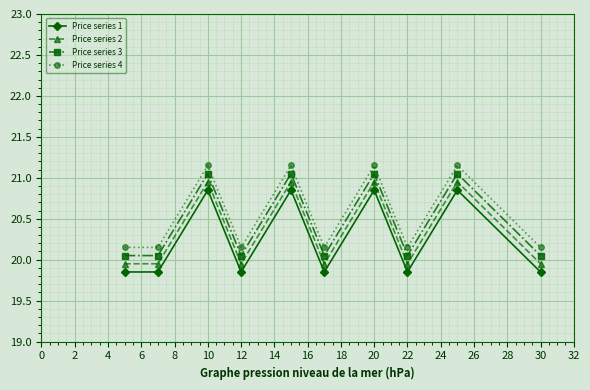

True or false: Price series 2 has more than 2 points higher than both neighbors.

True